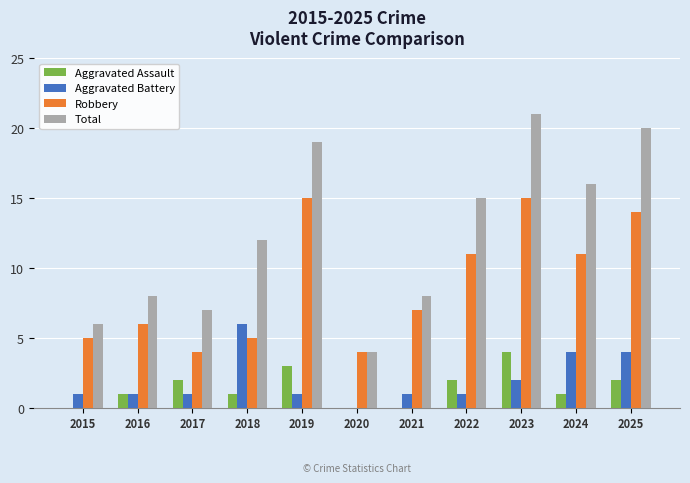

What is the maximum value for Total?

21